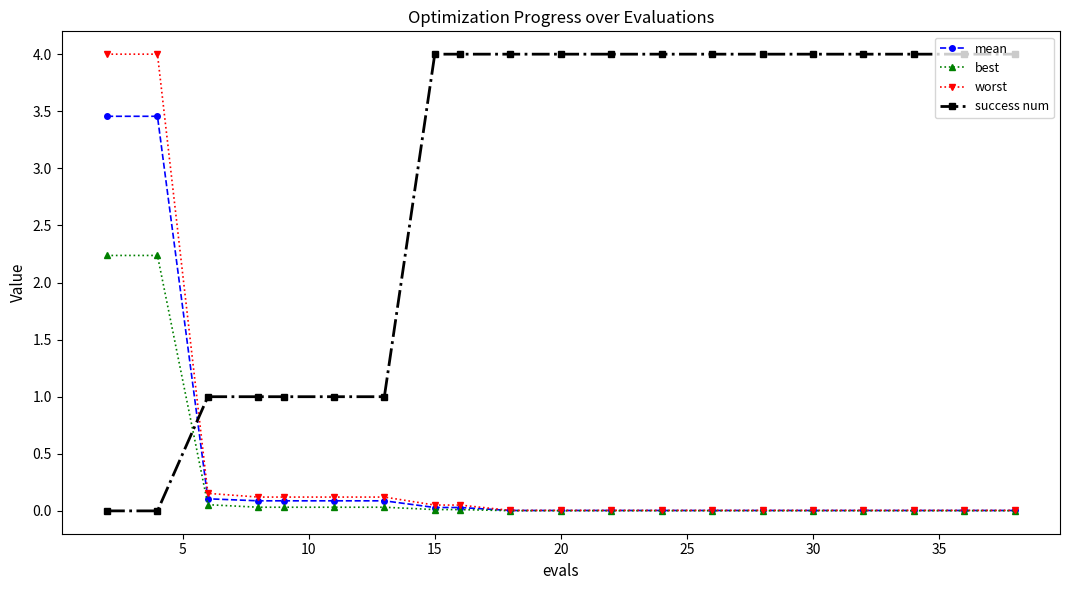

At how many categories does at least one series exceed 2?

15